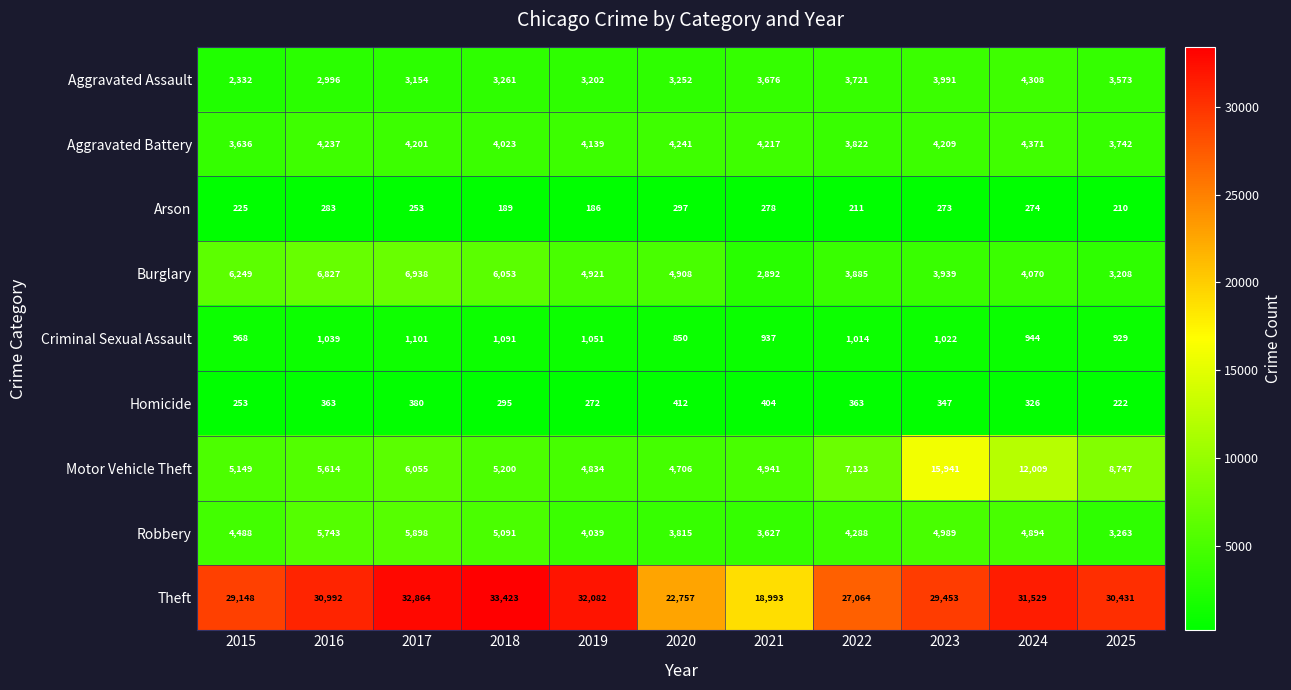

Rank the series by their maximum value, from lowest to highest.

Arson, Homicide, Criminal Sexual Assault, Aggravated Assault, Aggravated Battery, Robbery, Burglary, Motor Vehicle Theft, Theft